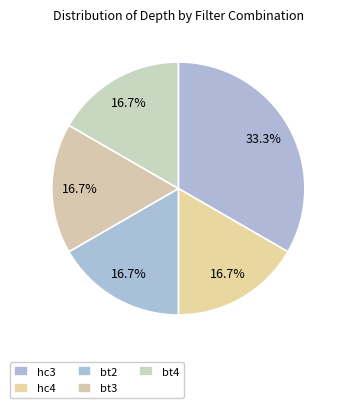

Count the number of slices in the pie.

5